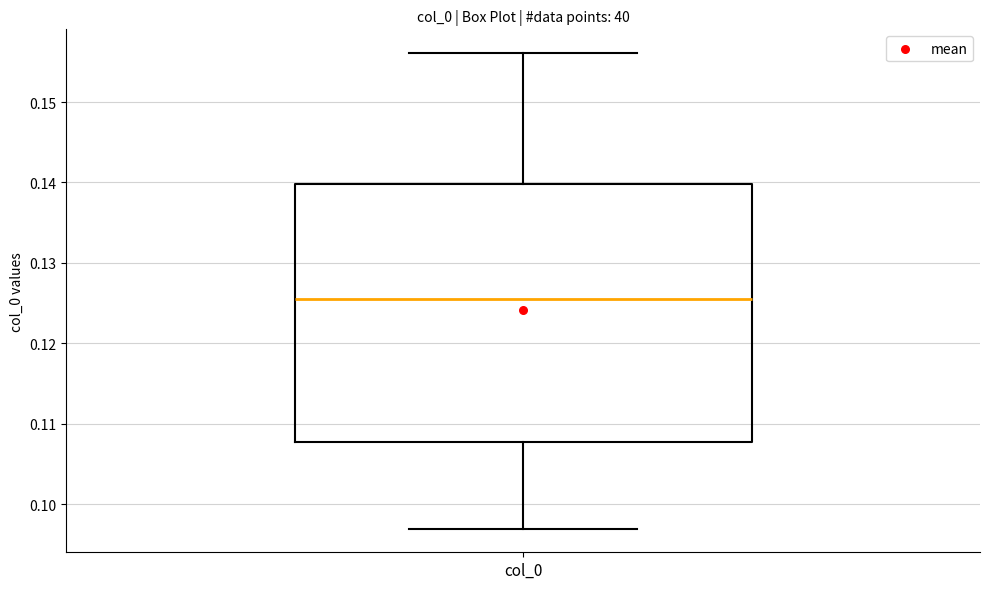

Transcribe this box plot: give where the median line is, the range the box spans, and where the two whiskers end, as read against the y-axis. The values are not printed on the chart, so give them approximately, as read against the axis.

median 0.126, box 0.108 to 0.140, whiskers 0.097 to 0.156